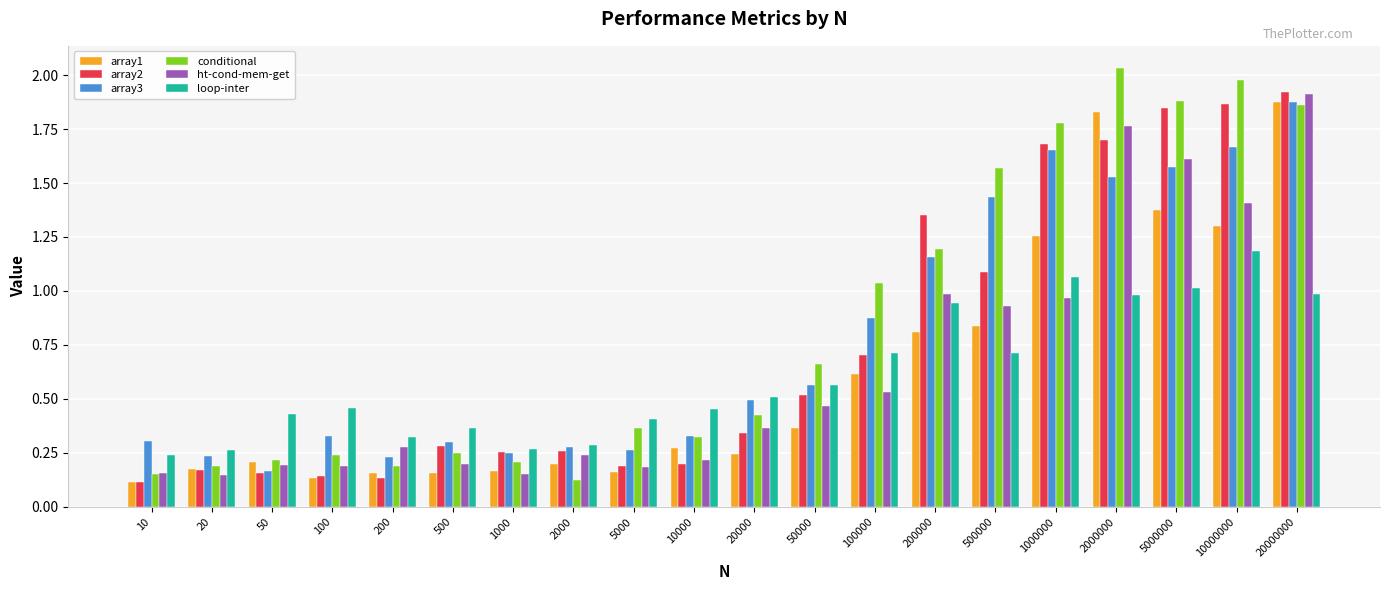

True or false: conditional has a value of 0.1 at 10000.

False